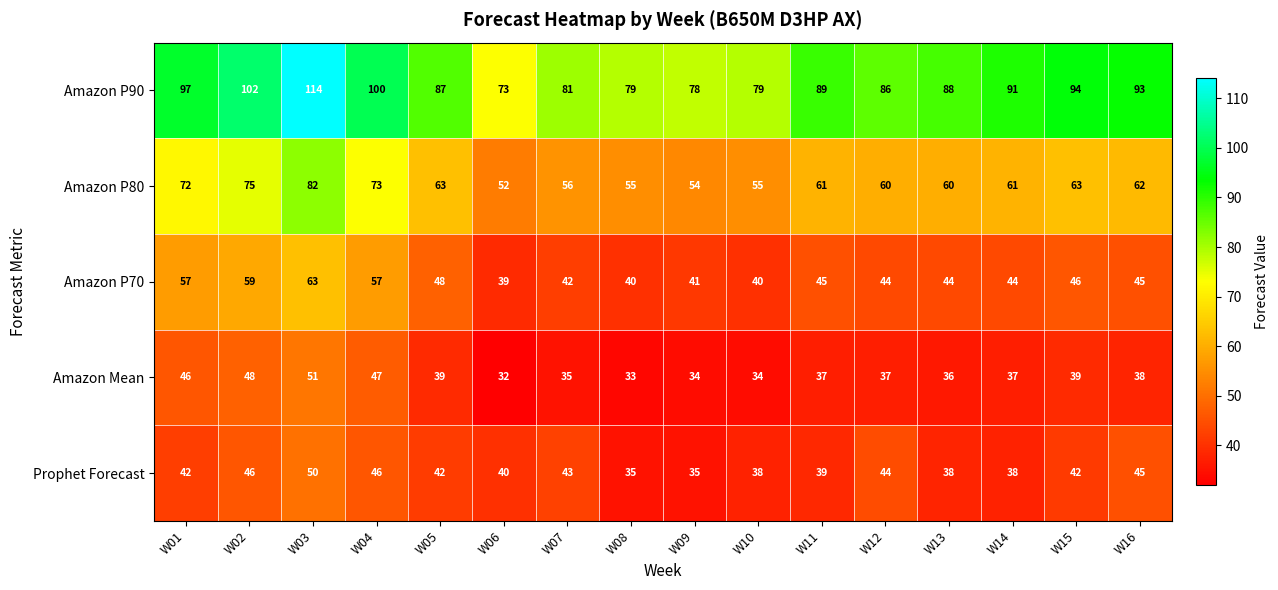

How many values in the Amazon P90 series are below 89?

8